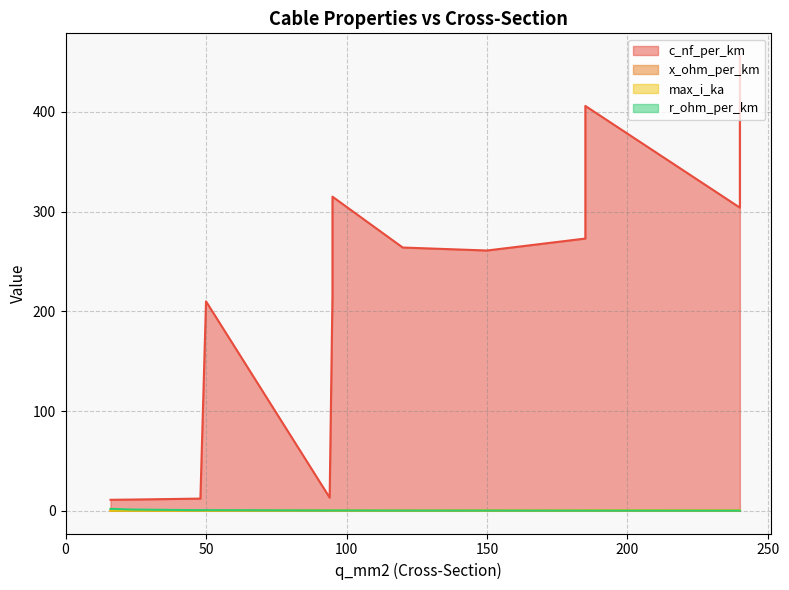

What is the value of the r_ohm_per_km point at the 5th from the left?

0.6